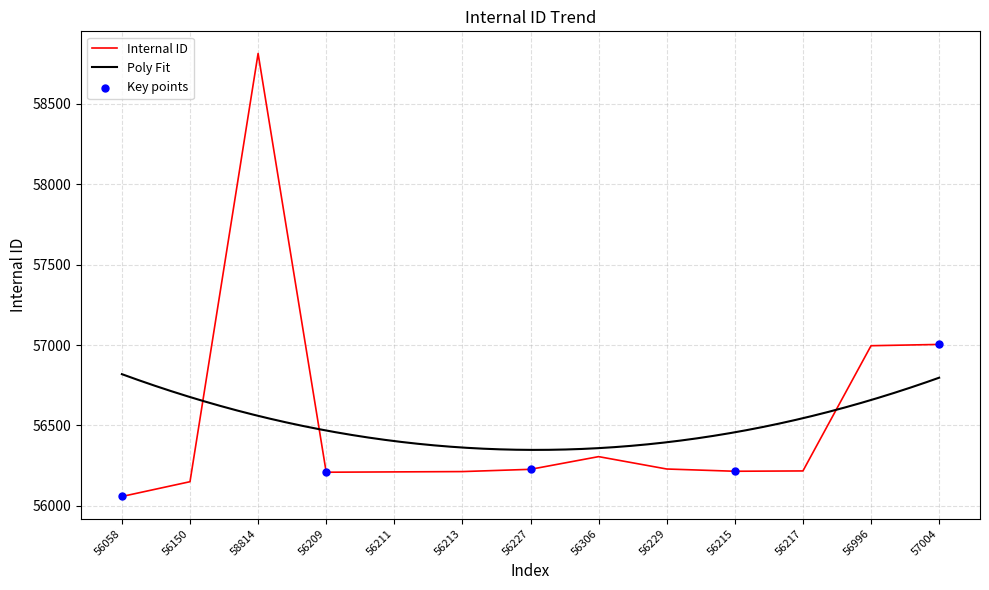

What is the change in value from 58814 to 56996?

-1818